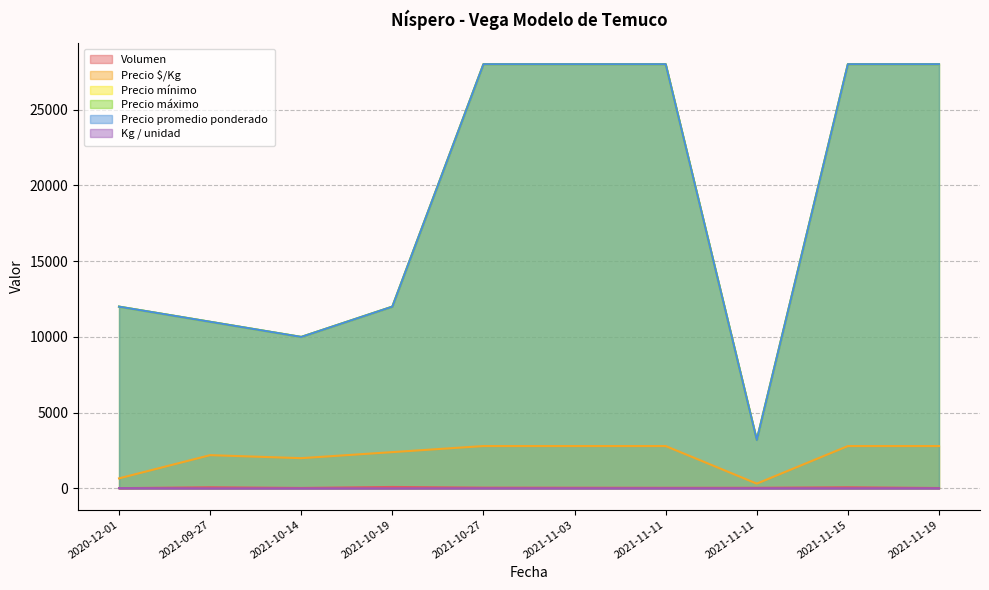

At which category is the sum across all series the highest?

2021-11-15